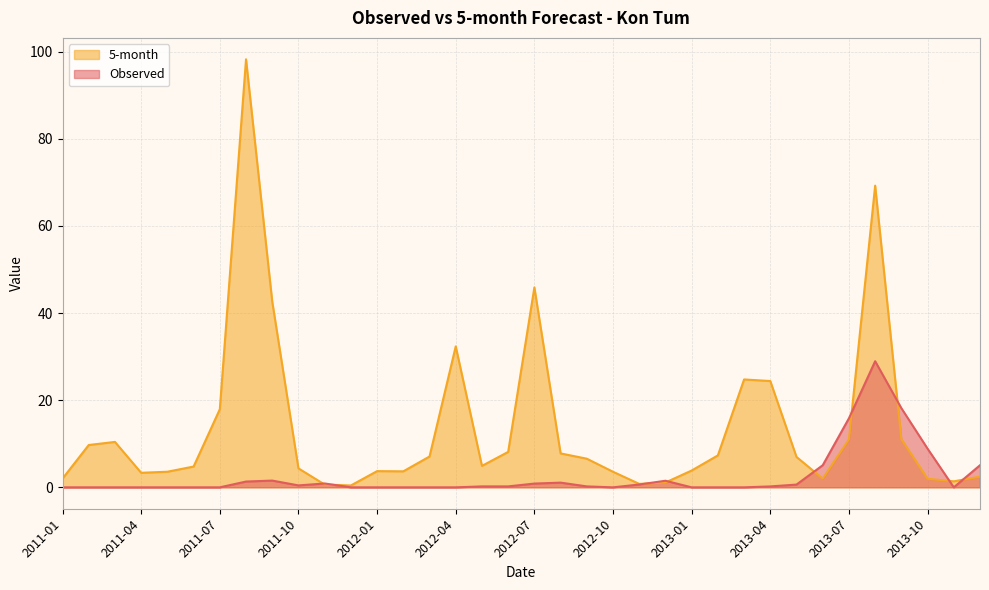

How many interior local valleys does the 5-month series have?

7